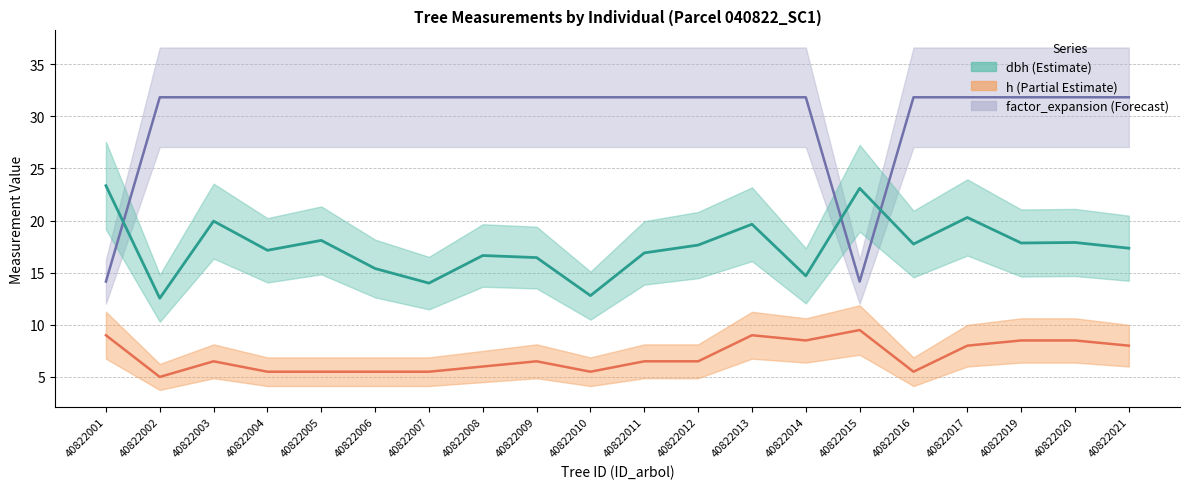

Rank the series by their maximum value, from highest to lowest.

factor_expansion, dbh, h